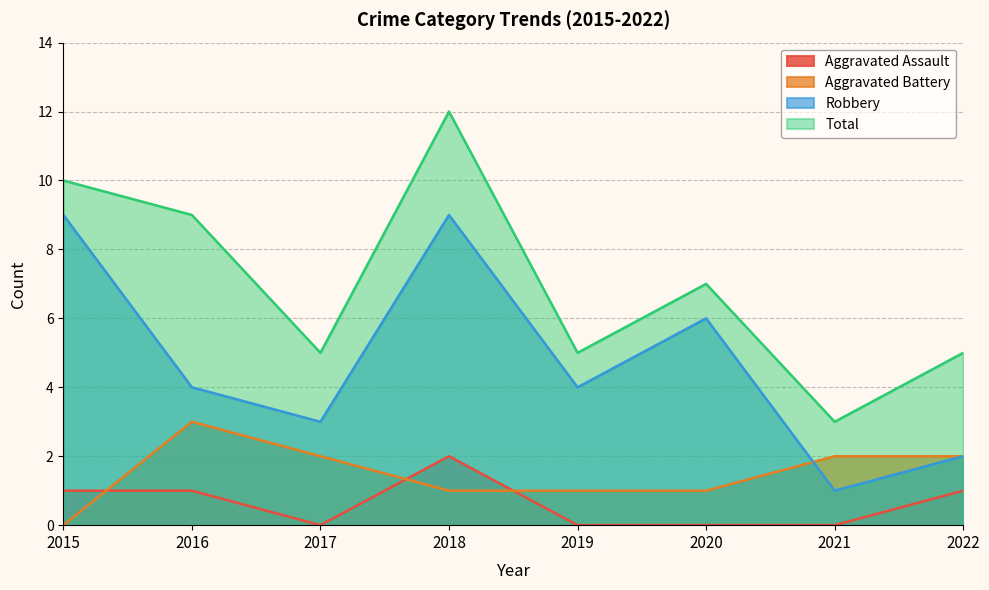

At 2019, list the series in order from smallest to largest.

Aggravated Assault, Aggravated Battery, Robbery, Total